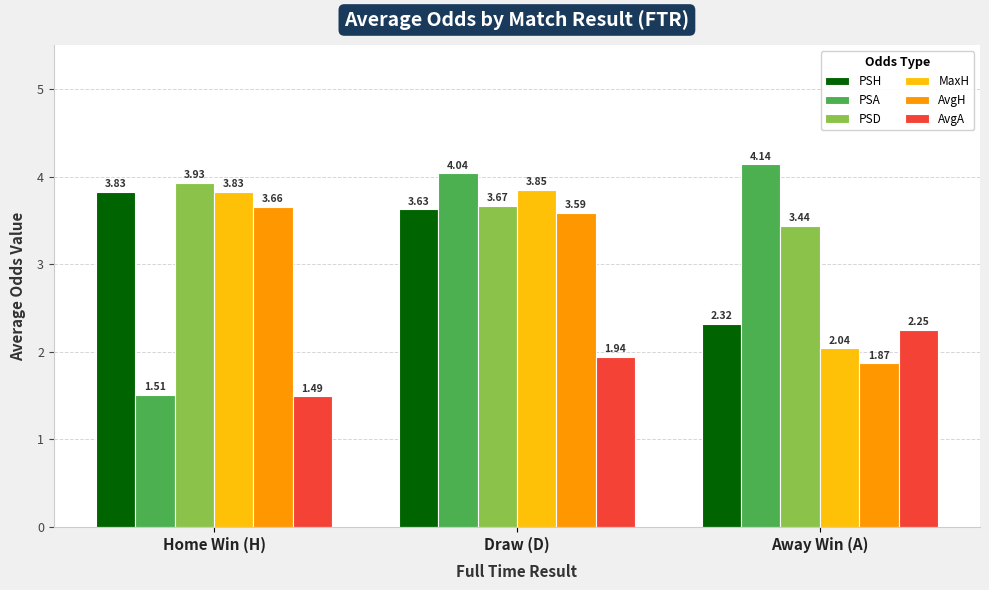

Are the bars horizontal?

No